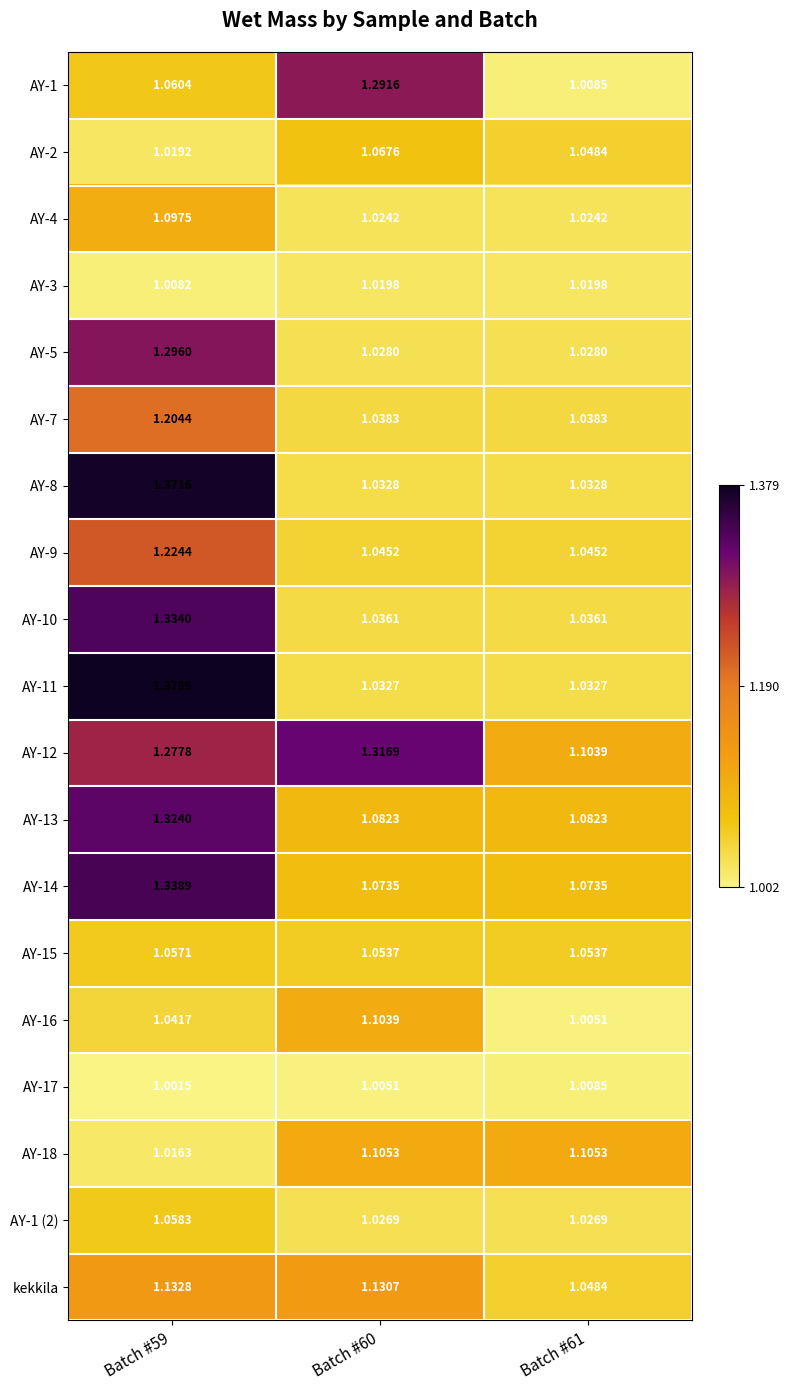

Which series has the widest spread of values?

AY-11